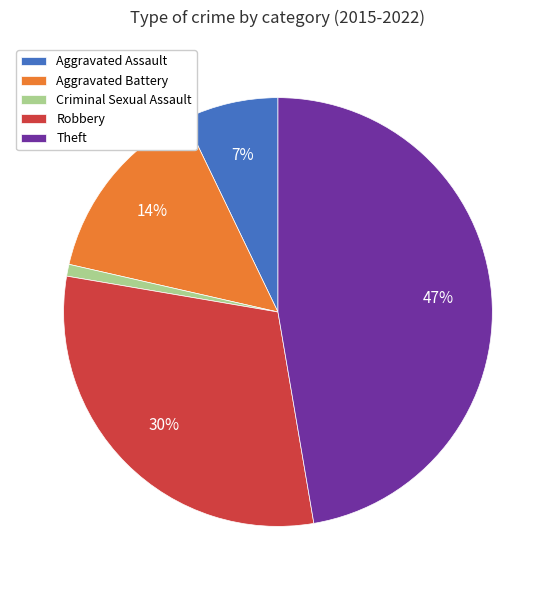

How many segments does this pie chart have?

5